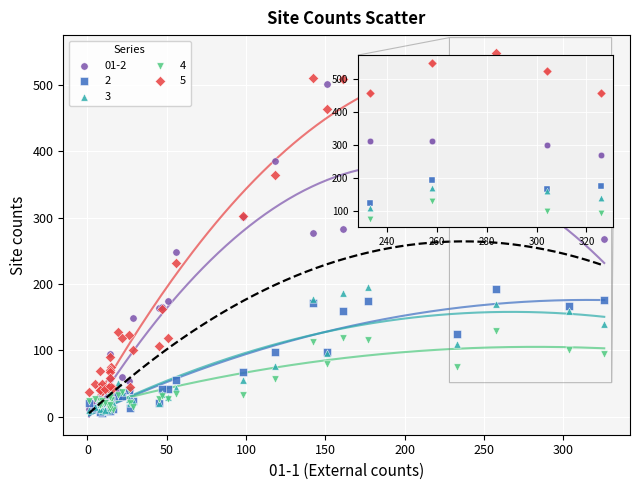

What are all the series names shown in the legend?

01-2, 2, 3, 4, 5